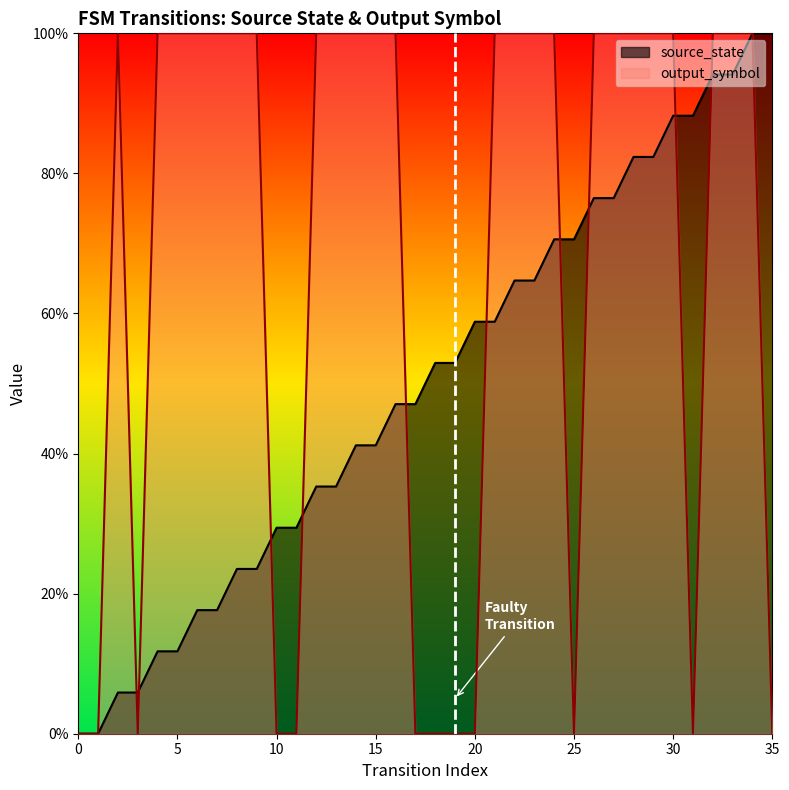

At how many categories does at least one series exceed 0?

34